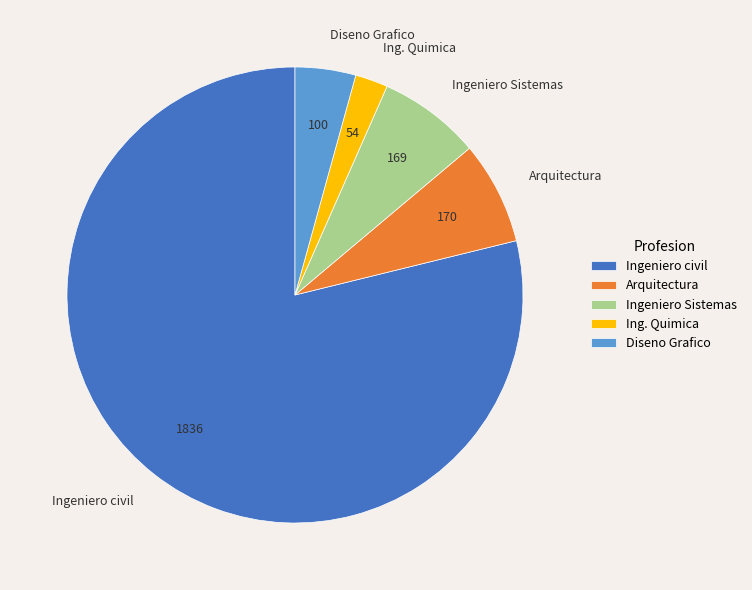

Do Diseno Grafico and Ingeniero civil together represent more than half of the pie?

Yes